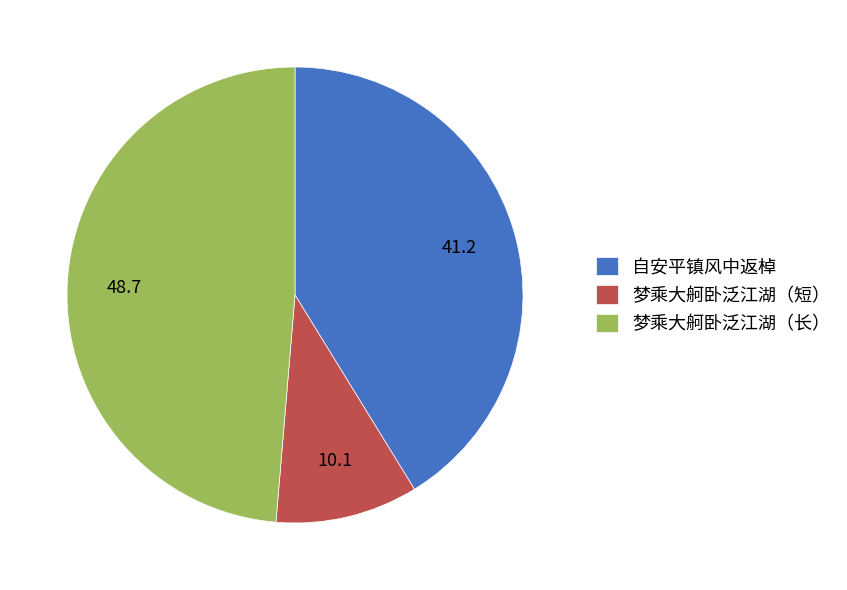

Is there any slice that represents more than half of the pie?

No